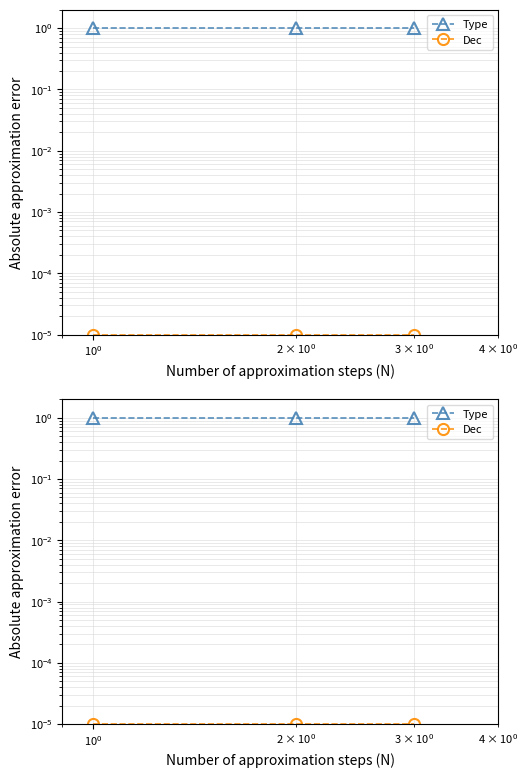

Which has a higher value, $\mathdefault{10^{0}}$ or $\mathdefault{10^{-2}}$?

$\mathdefault{10^{0}}$